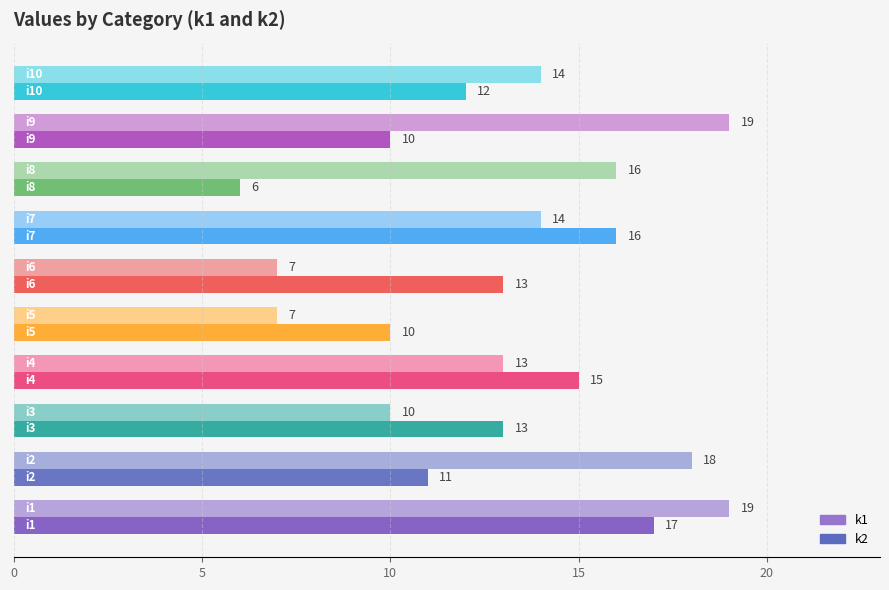

Rank the series by their average value, from highest to lowest.

k1, k2